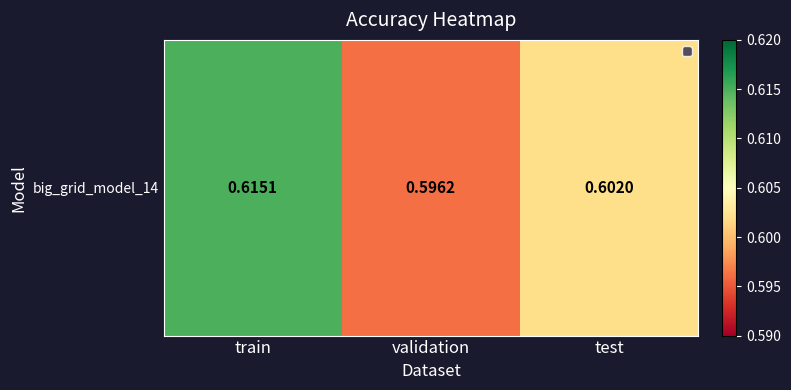

Rank the categories by value from highest to lowest.

train, test, validation